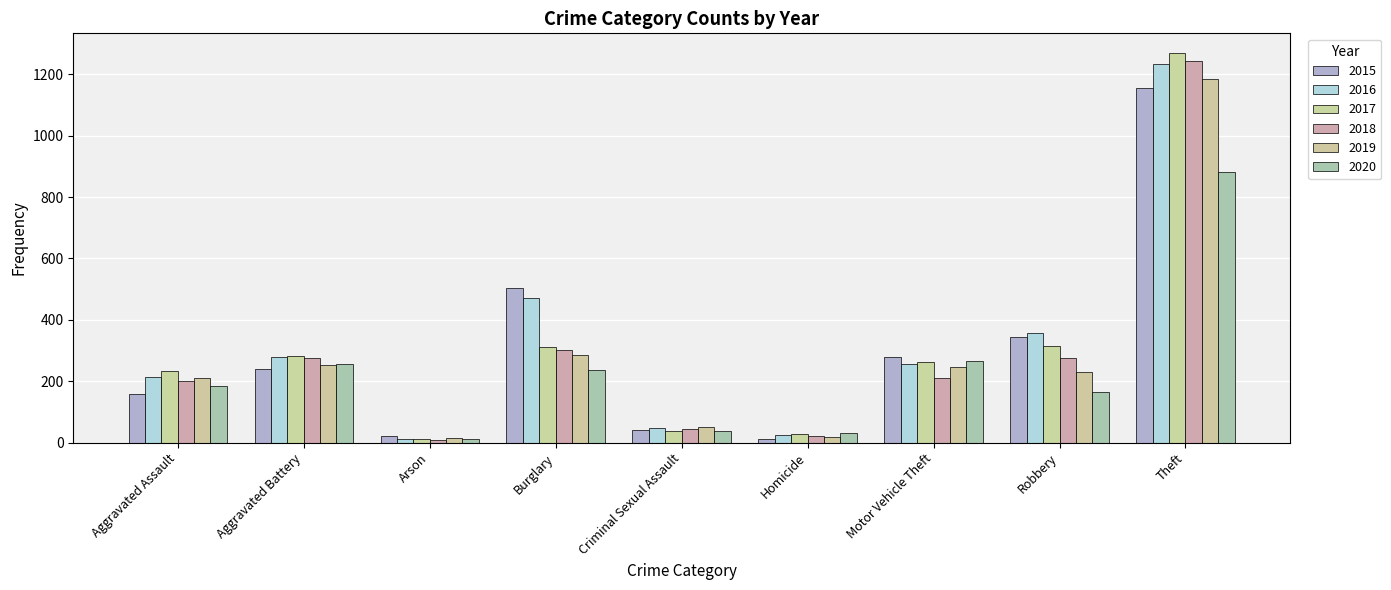

What is the difference between the maximum and second lowest values in the 2016 series?

1209